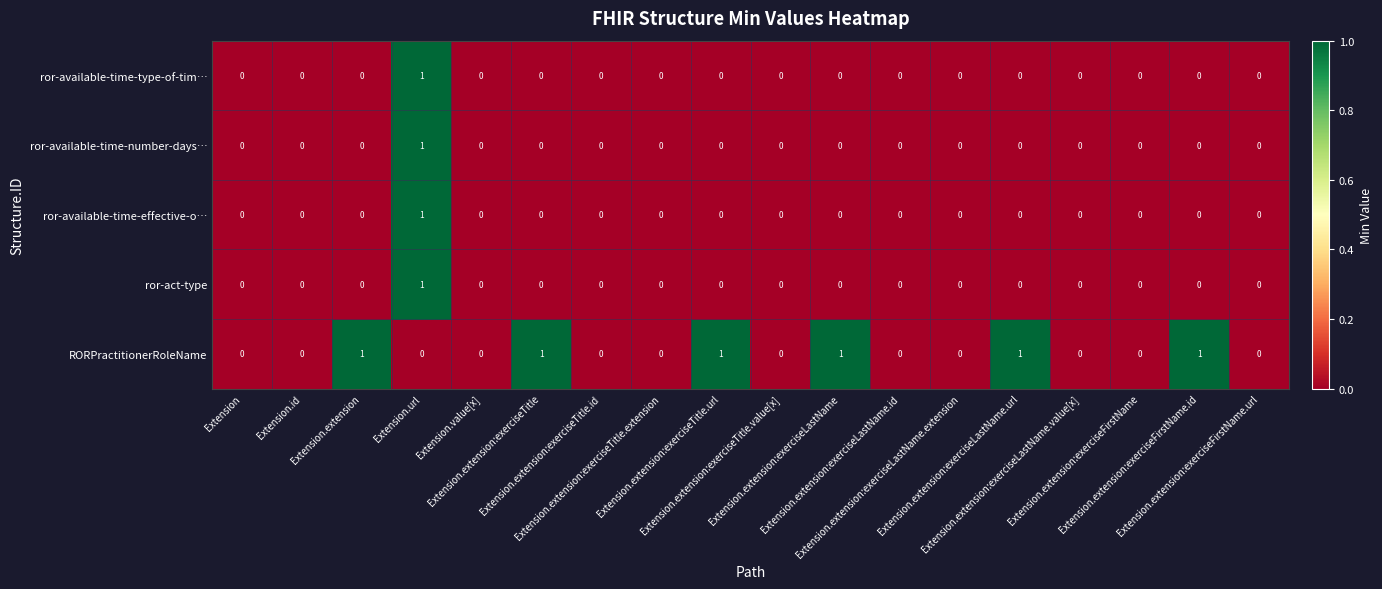

Which series has the largest total across all categories?

RORPractitionerRoleName